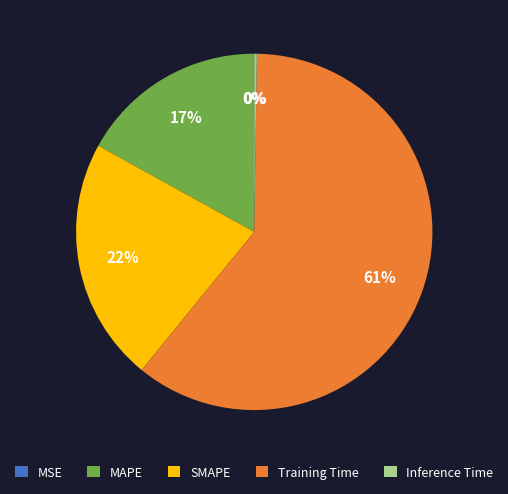

The SMAPE slice represents 22% of the pie. True or false?

True